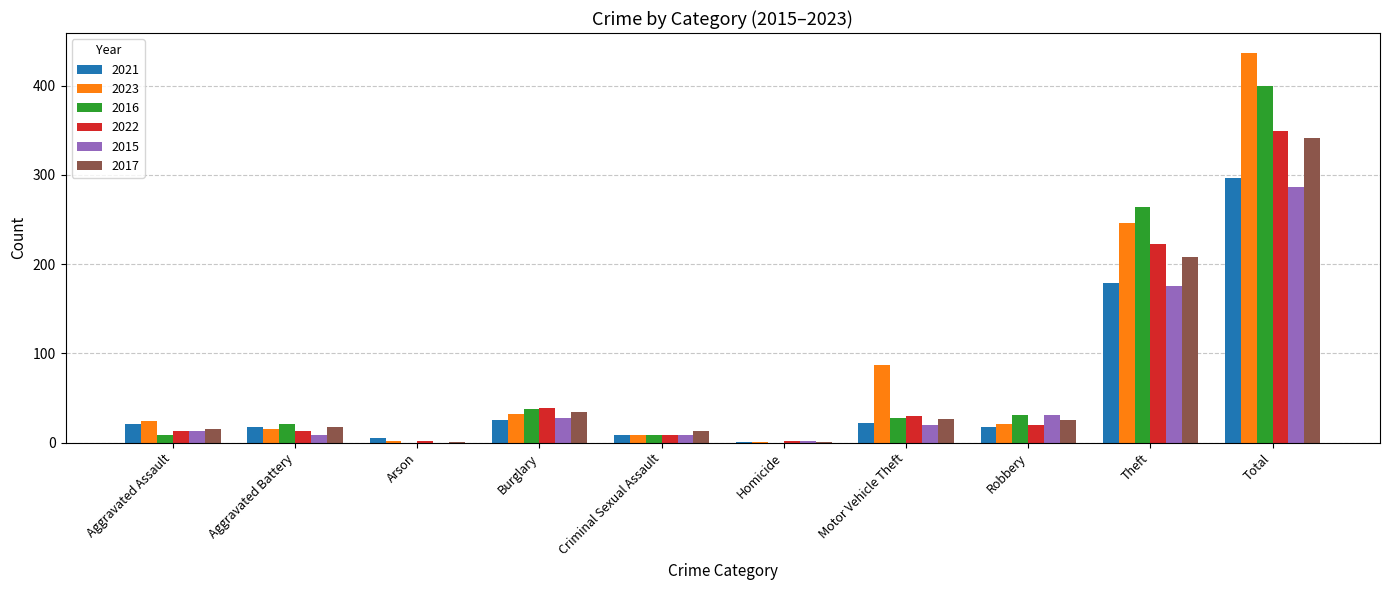

The value of 2017 at Robbery is 25. True or false?

True